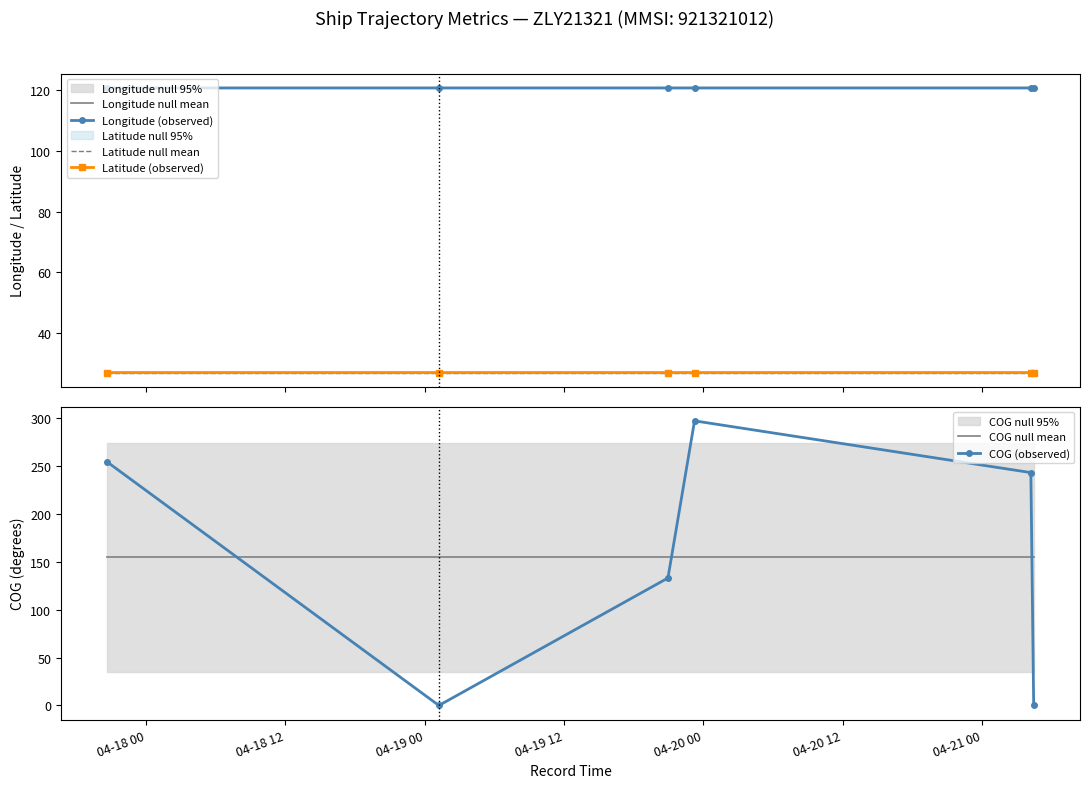

True or false: Latitude (observed) and Longitude (observed) intersect in this chart.

False